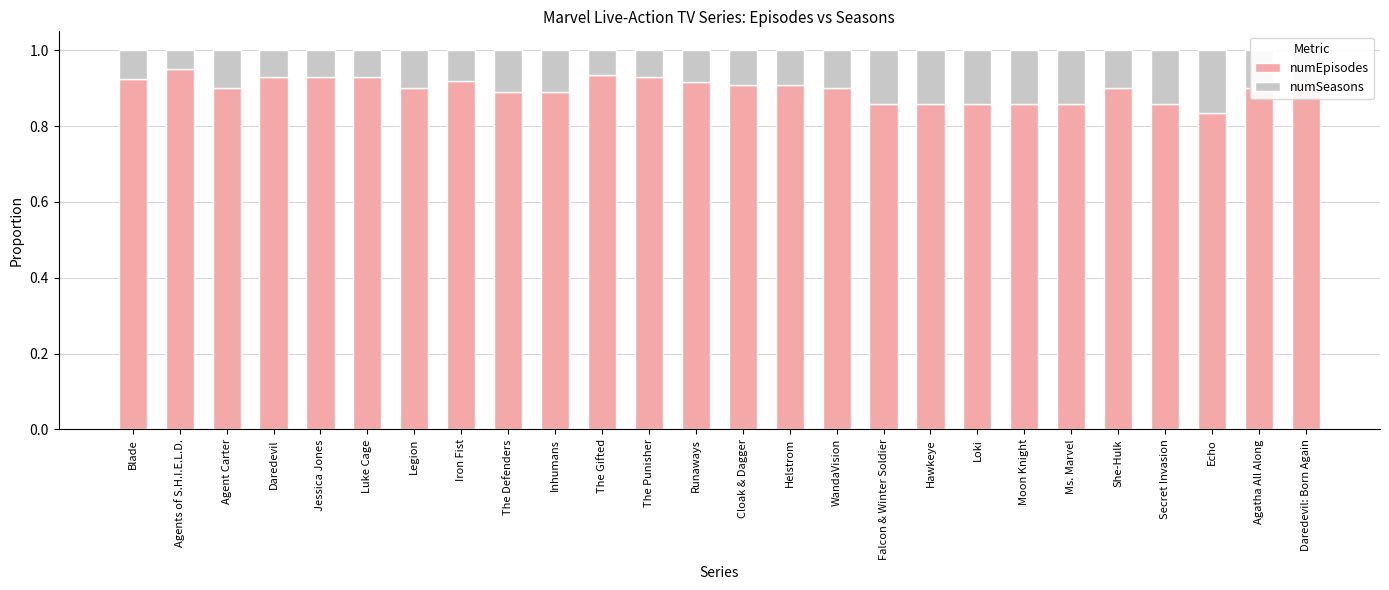

The numEpisodes series shows 0.9 at The Punisher. True or false?

True